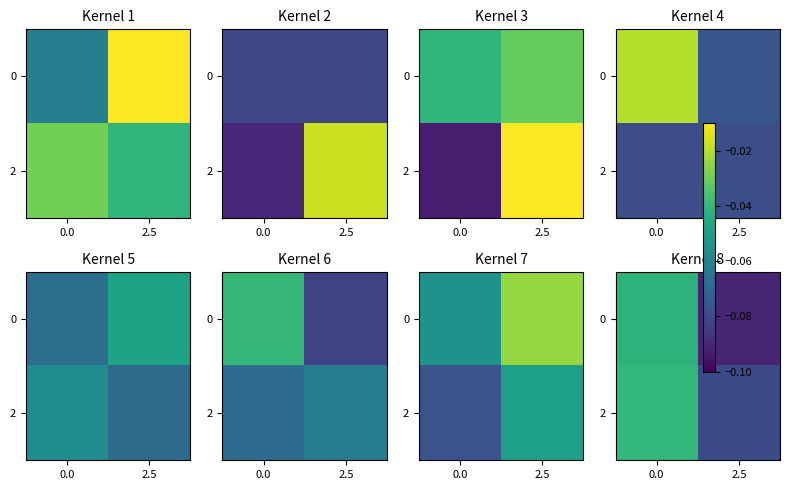

What is the sum of the 0 values at 2.5 and 0.0?

-0.1